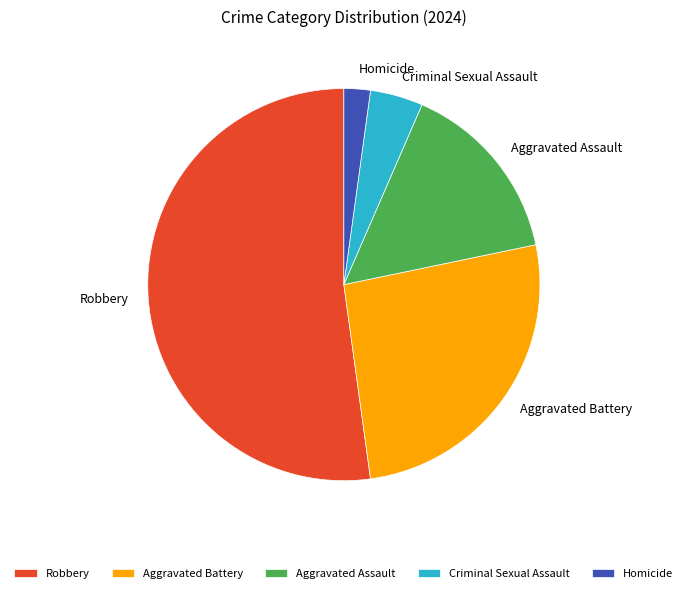

Do Aggravated Assault and Criminal Sexual Assault together represent more than half of the pie?

No